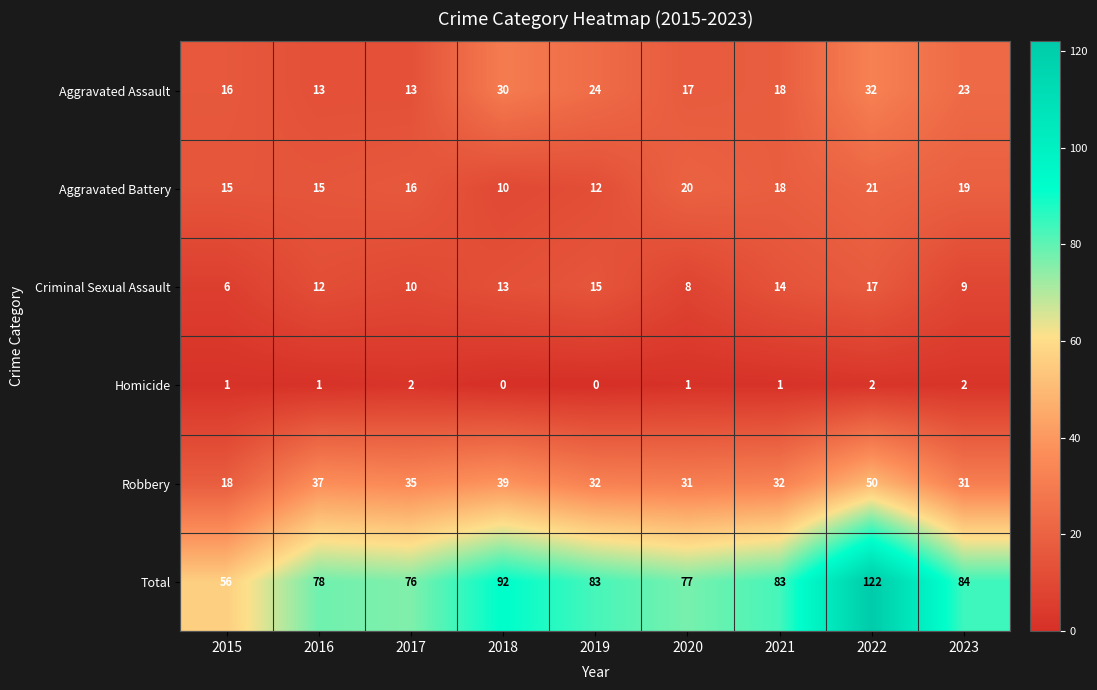

What is the spread (max minus min) of values at 2022?

120